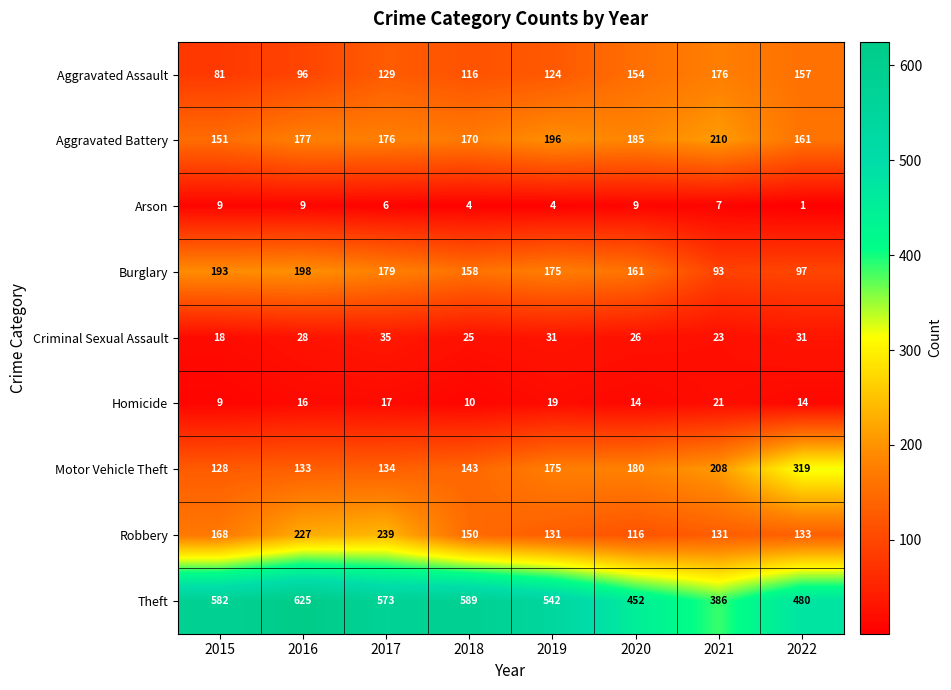

List the series in order of their peak value, lowest first.

Arson, Homicide, Criminal Sexual Assault, Aggravated Assault, Burglary, Aggravated Battery, Robbery, Motor Vehicle Theft, Theft